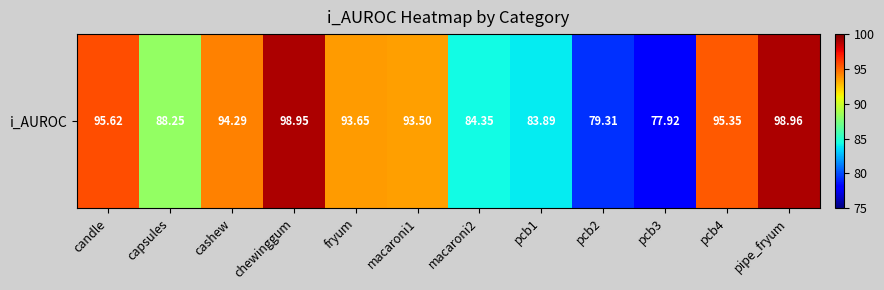

What is the difference between the values at macaroni1 and candle?

2.1